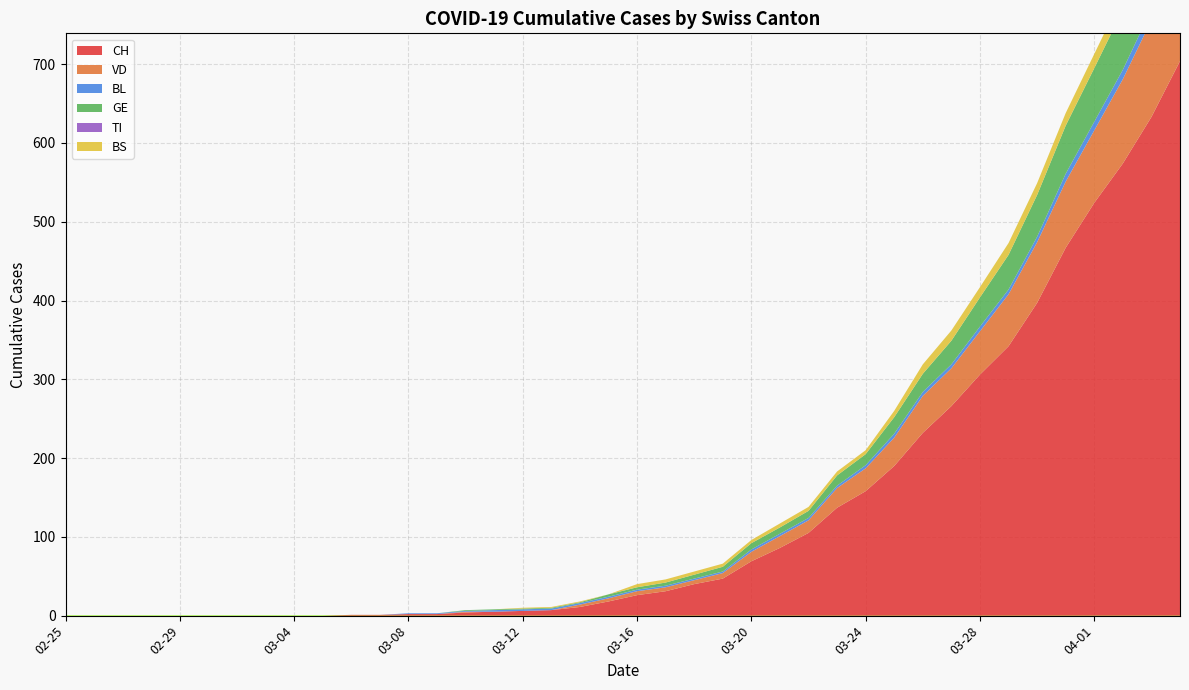

Reading left to right, extract all data points from this chart.

CH: 0	0	0	0	0	0	0	0	0	0	1	1	2	2	4	5	6	7	11	18	26	31	40	47	69	86	105	137	158	190	232	266	306	342	397	467	524	574	633	704
VD: 0	0	0	0	0	0	0	0	0	0	0	0	0	0	1	0	0	0	3	4	5	5	5	7	12	15	16	25	29	36	47	48	55	66	77	84	92	107	123	138
BL: 0	0	0	0	0	0	0	0	0	0	0	0	1	1	1	2	2	2	2	2	2	2	2	2	3	3	3	3	4	5	5	5	6	6	7	10	11	12	14	19
GE: 0	0	0	0	0	0	0	0	0	0	0	0	0	0	1	1	1	1	1	3	3	4	5	6	8	8	9	13	14	21	23	30	37	44	53	61	68	76	80	93
TI: 0	0	0	0	0	0	0	0	0	0	0	0	0	0	0	0	0	0	0	0	0	0	0	0	0	0	0	0	0	0	0	0	0	0	0	0	0	0	0	0
BS: 0	0	0	0	0	0	0	0	0	0	0	0	0	0	0	0	1	1	1	0	4	4	4	4	4	5	5	5	5	8	12	13	13	15	15	16	18	19	21	24